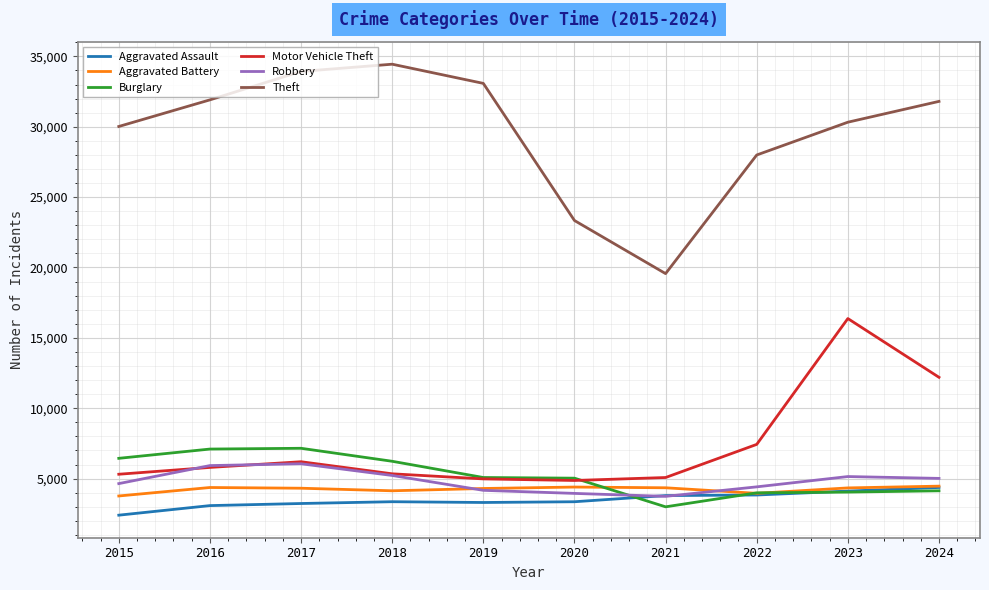

Between 2021 and 2023, which series saw the biggest shift?

Motor Vehicle Theft